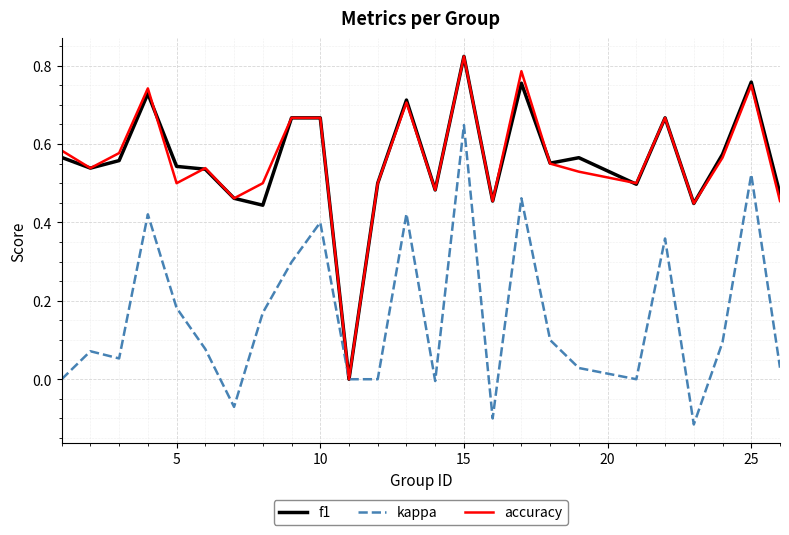

The kappa series shows 0.4 at 15. True or false?

False